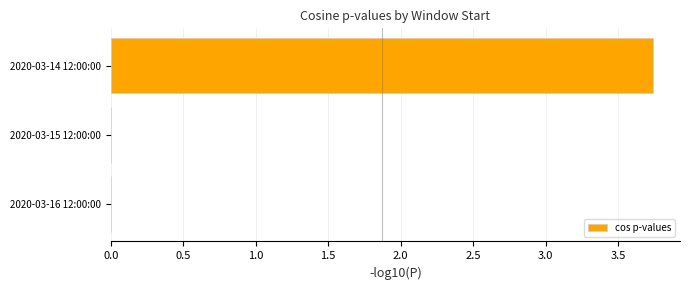

True or false: the data shows 5.6 at 2020-03-14 12:00:00.

False